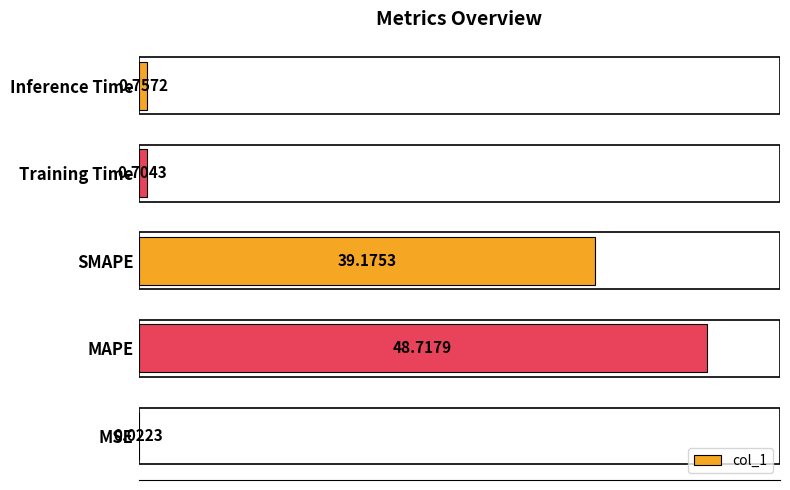

Which category has the highest value across all series?

MAPE